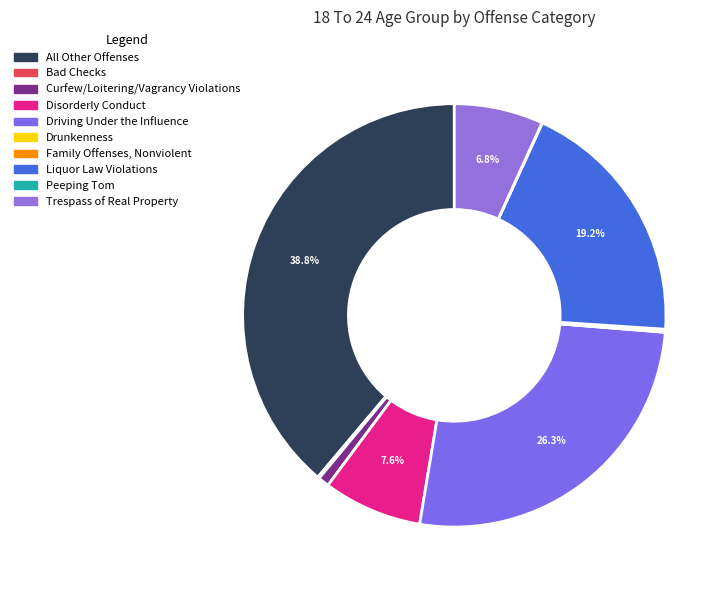

To the nearest percent, what percentage of the pie is Driving Under the Influence?

26%